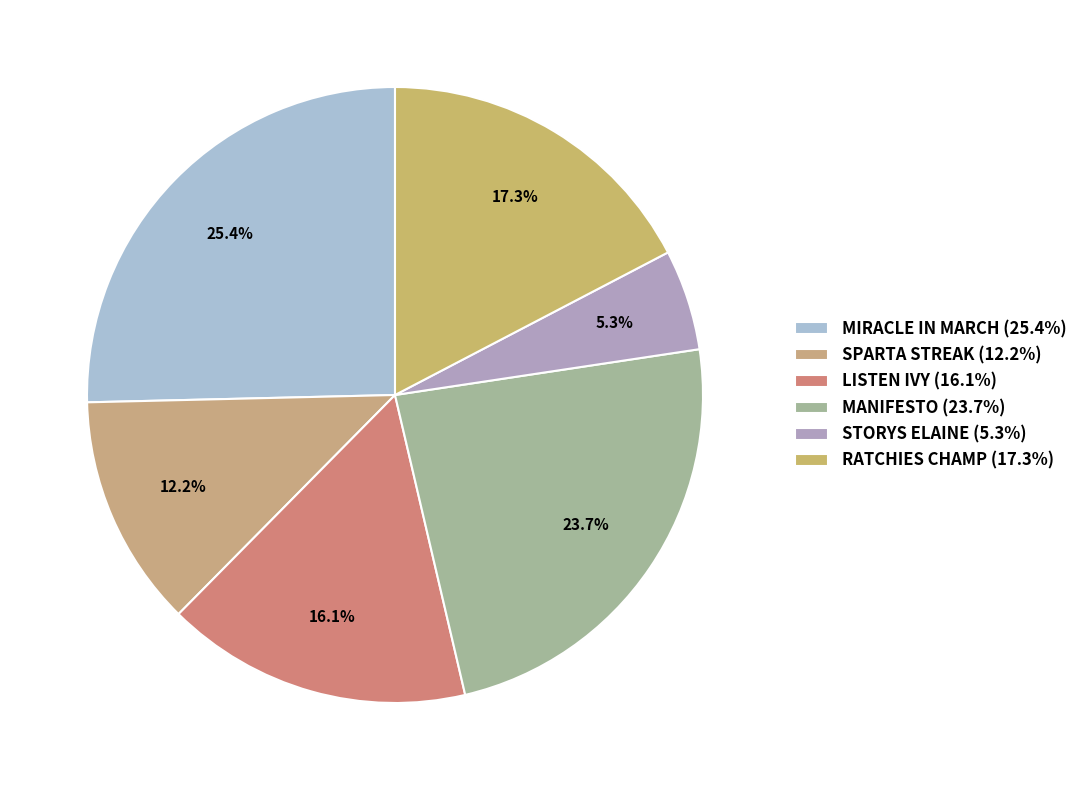

To the nearest percent, what is the difference between the LISTEN IVY and STORYS ELAINE slice percentages?

11%